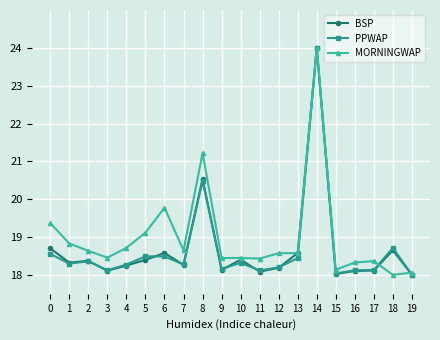

At which category is the sum across all series the highest?

14